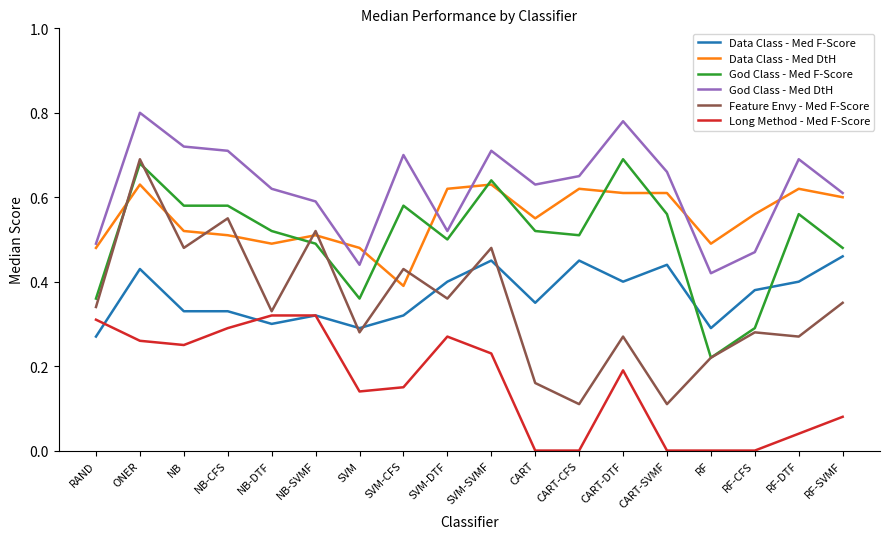

At how many categories does at least one series exceed 0?

18